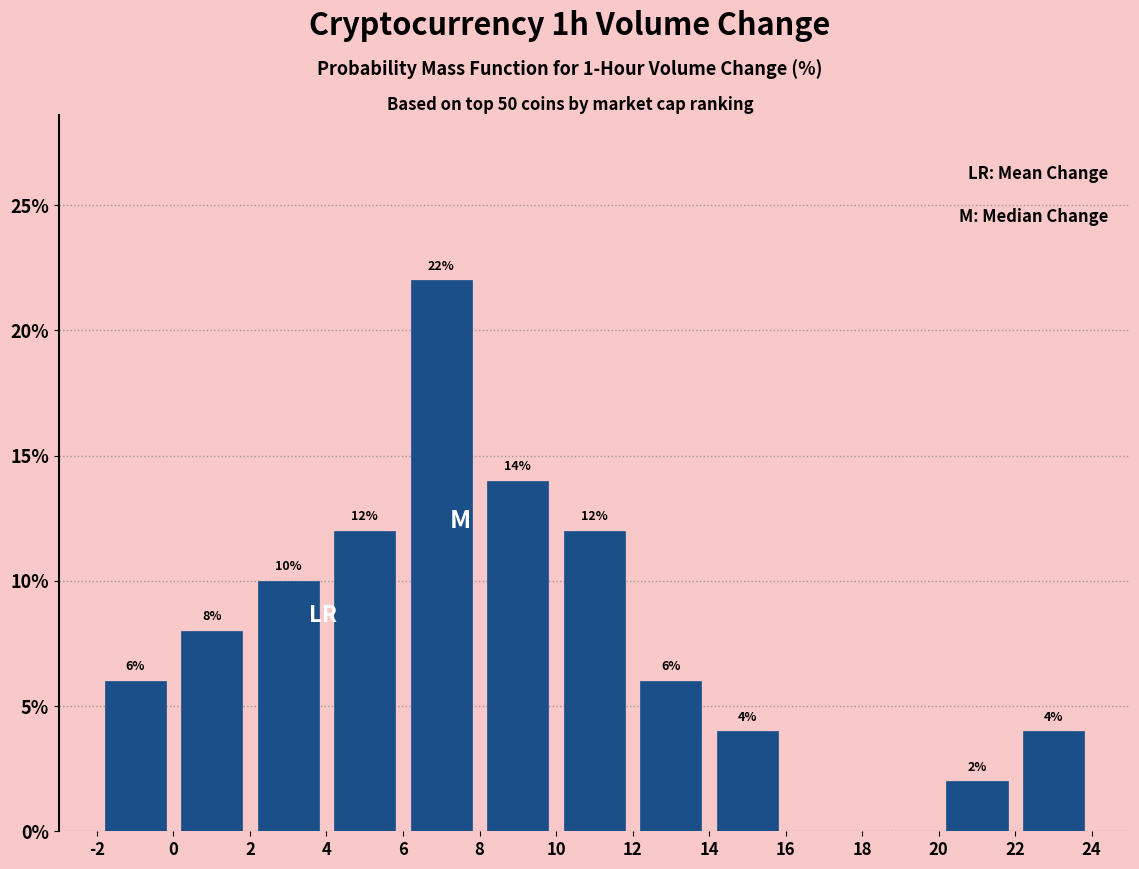

Which range on the x-axis has the tallest bar?

6 to 8